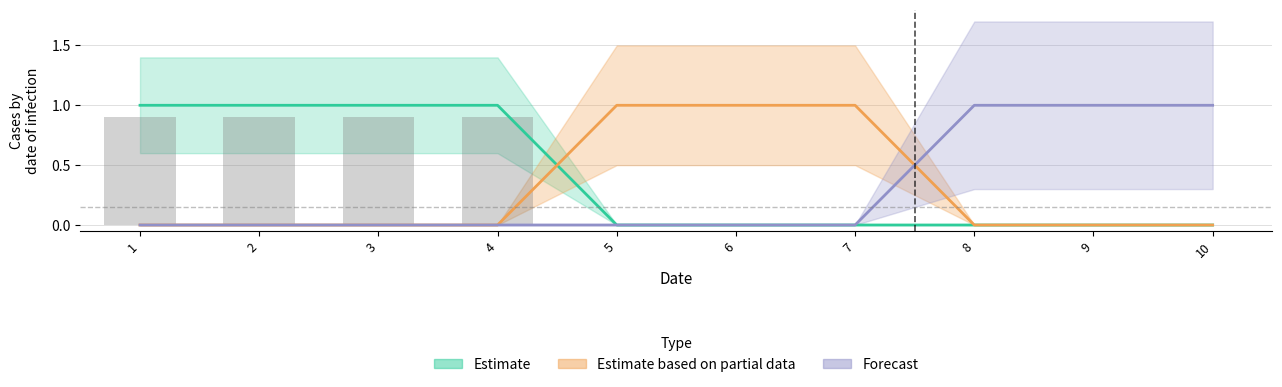

The value of col_2 at 10 is -1. True or false?

False